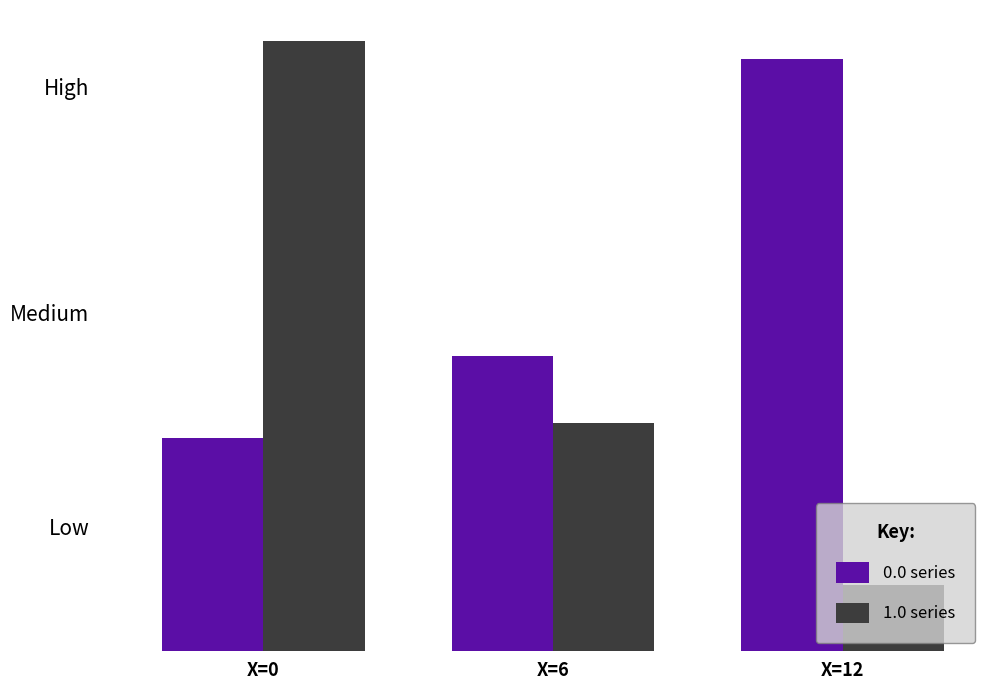

Between X=6 and X=12, which is larger?

X=12